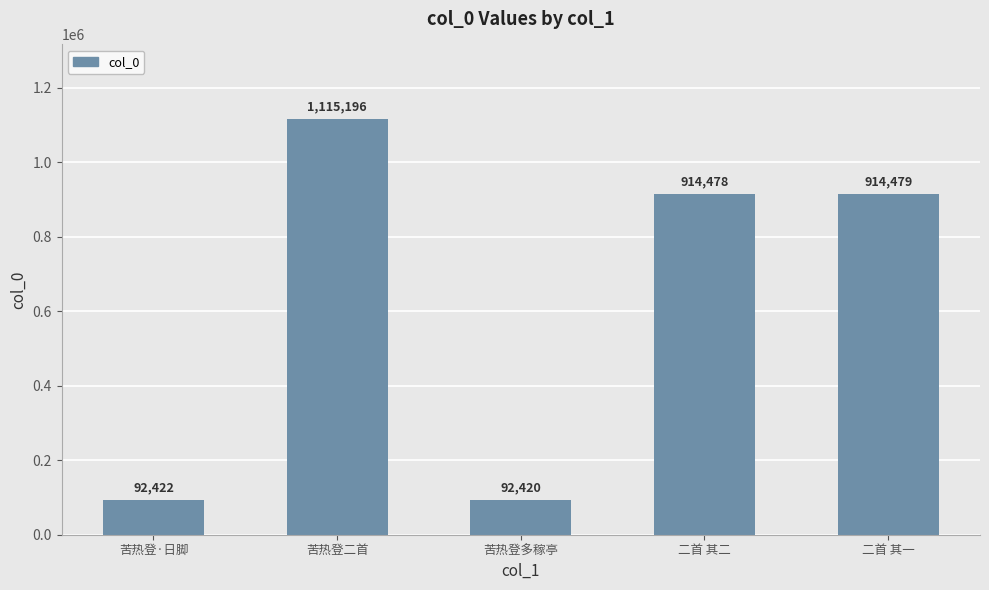

Which has a higher value, 二首 其二 or 苦热登·日脚?

二首 其二